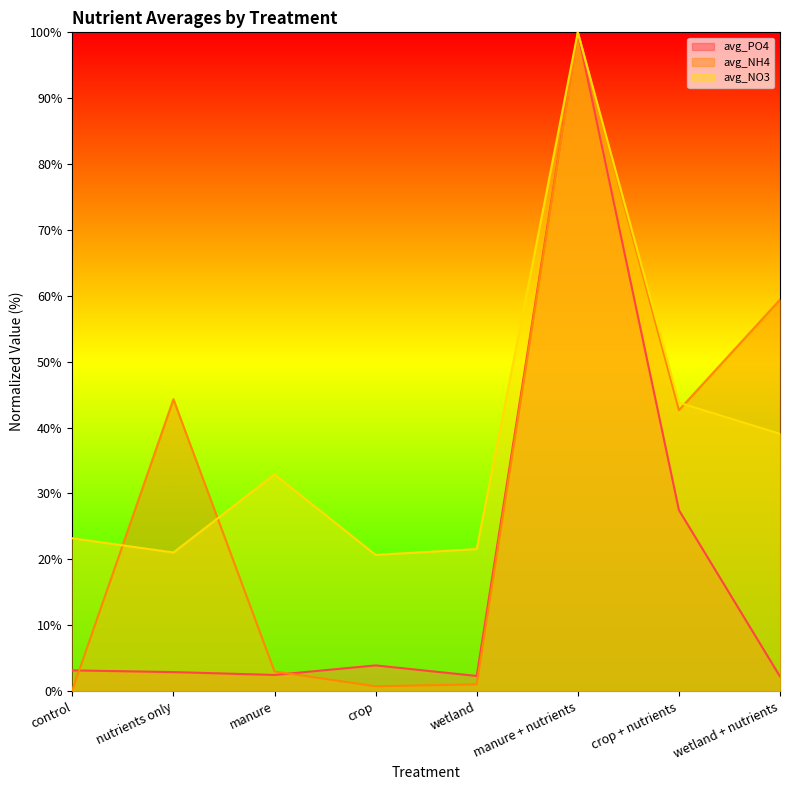

What position from the left is nutrients only?

2